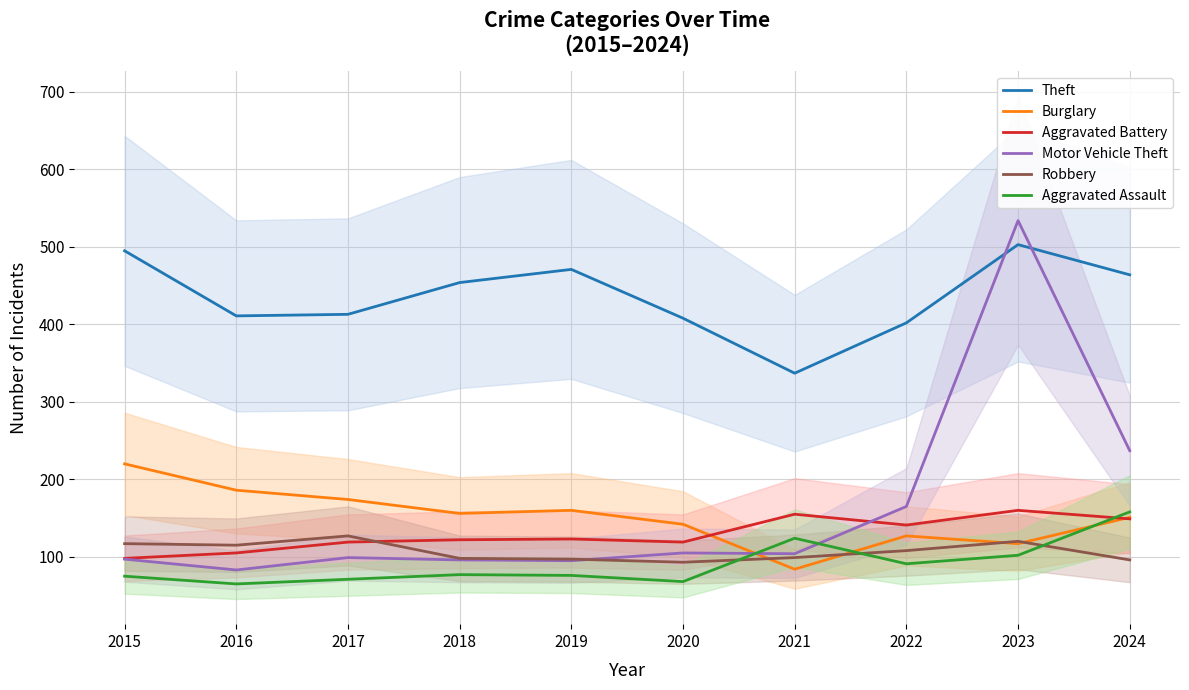

Which category has the lowest value in the Motor Vehicle Theft series?

2016